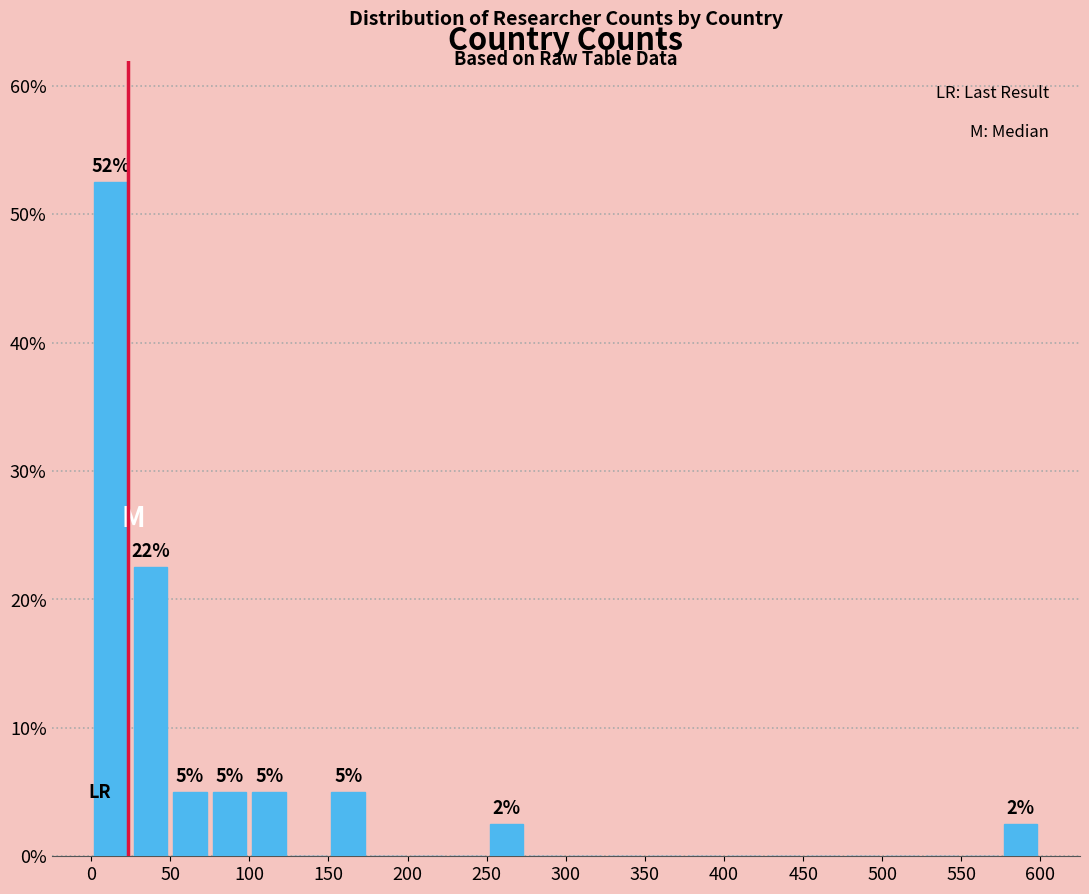

Over which range of the x-axis is the bar tallest?

0 to 25